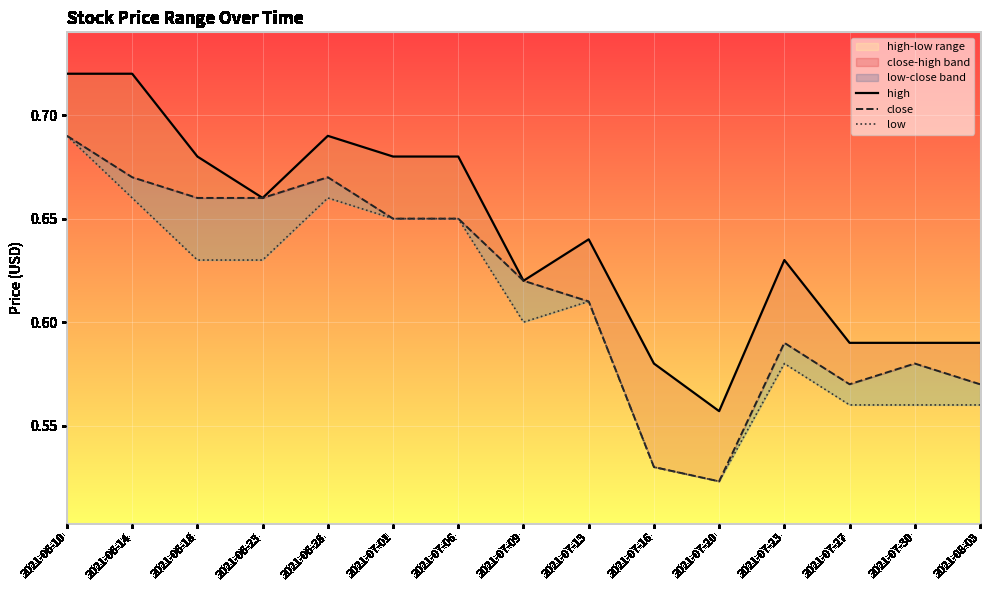

Which series has the largest range (max minus min)?

close